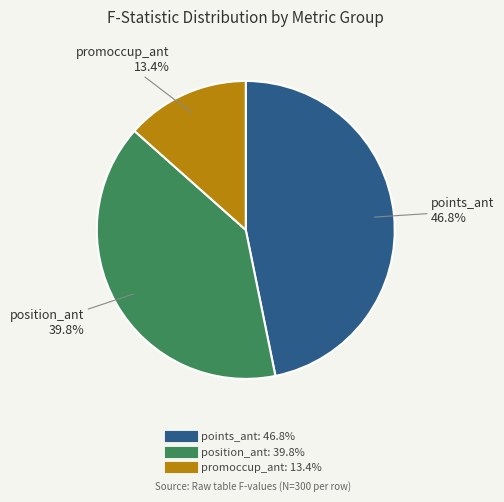

Is there any slice that represents more than half of the pie?

No